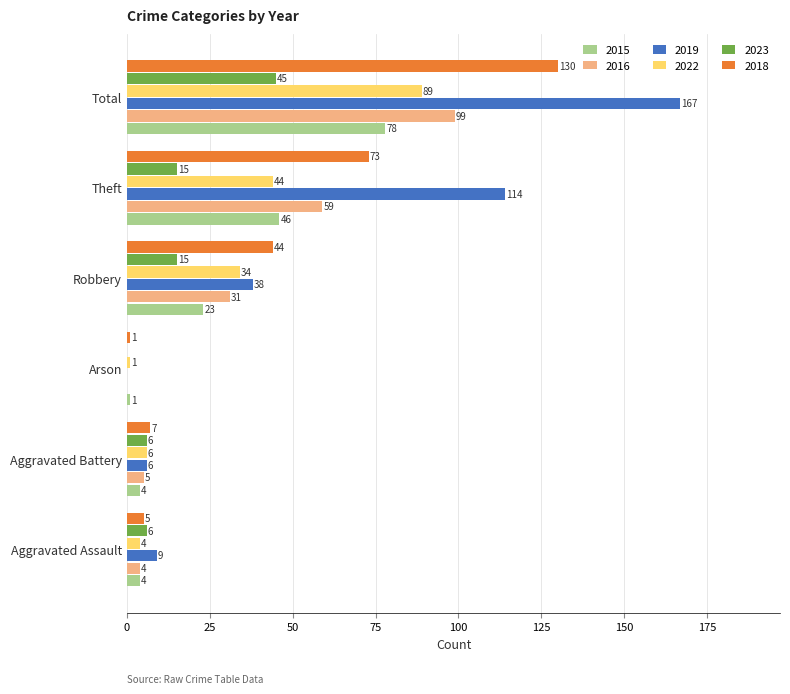

What is the total value across all series at Total?

608